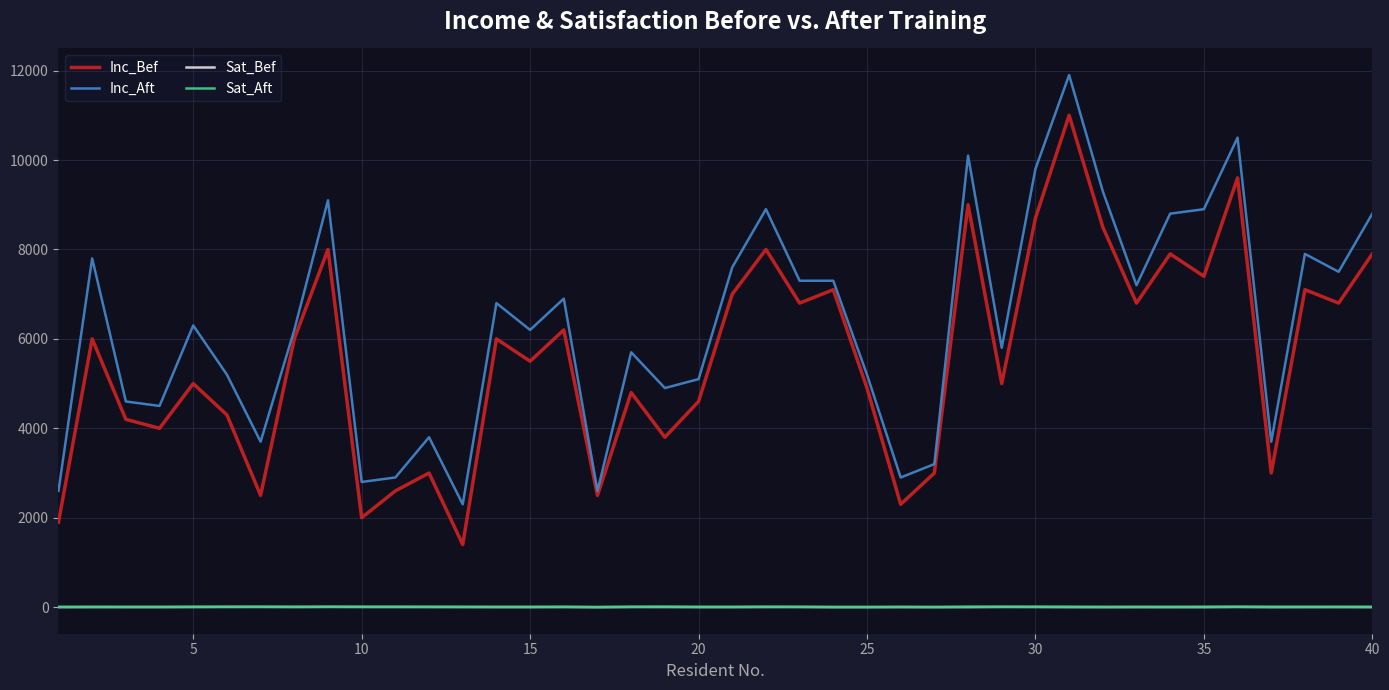

Does the chart display data point markers on the line(s)?

No